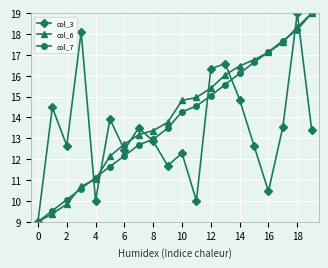

What is the maximum value shown in the chart?

19.0